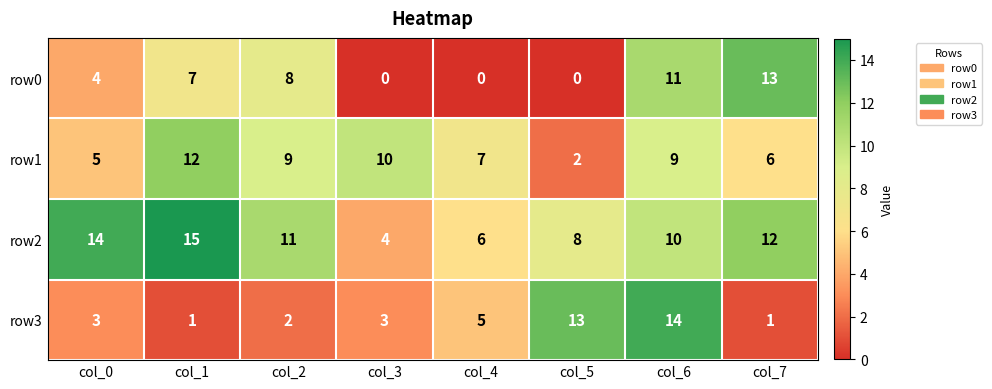

Which label corresponds to the largest value in the chart?

col_1